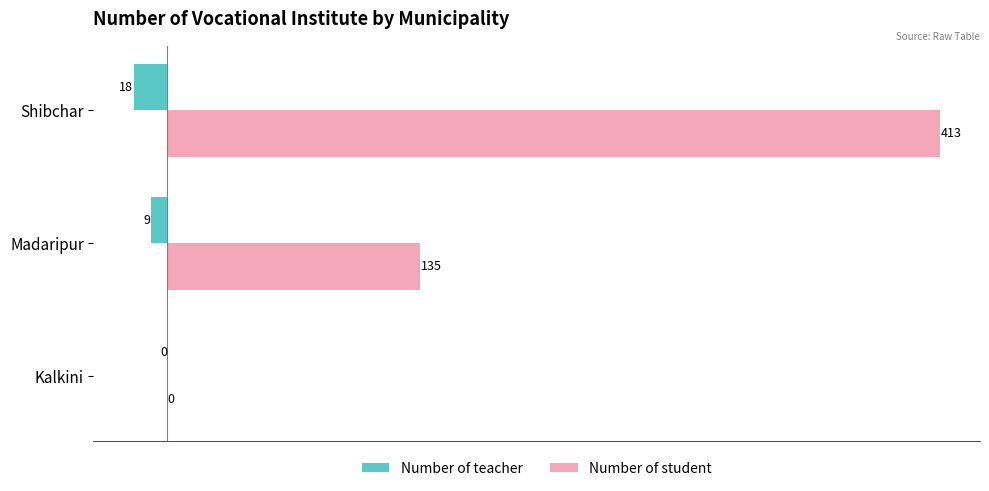

The Number of teacher series shows -9 at Madaripur. True or false?

True